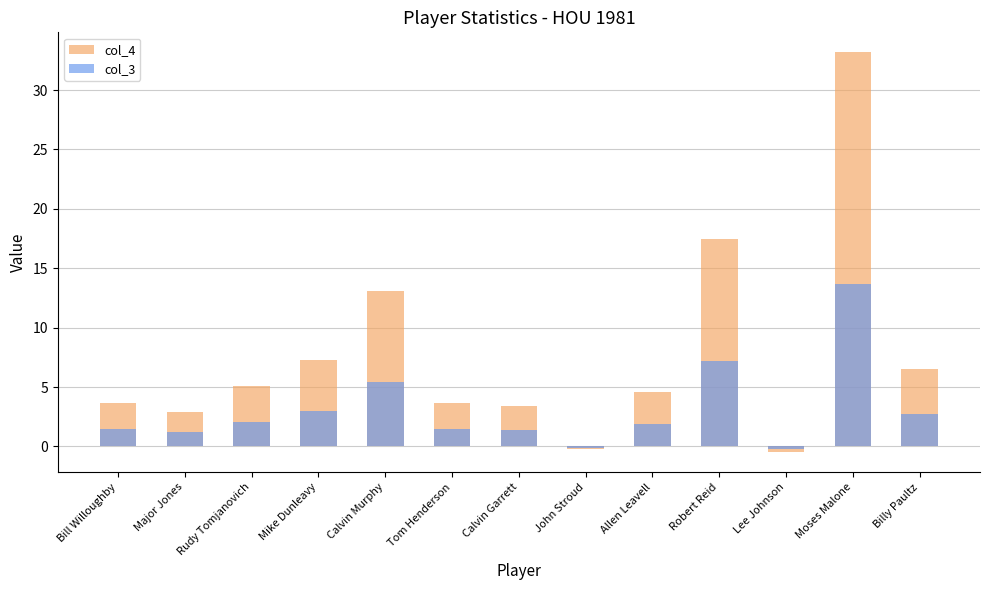

What is the sum of all col_4 values?

100.0